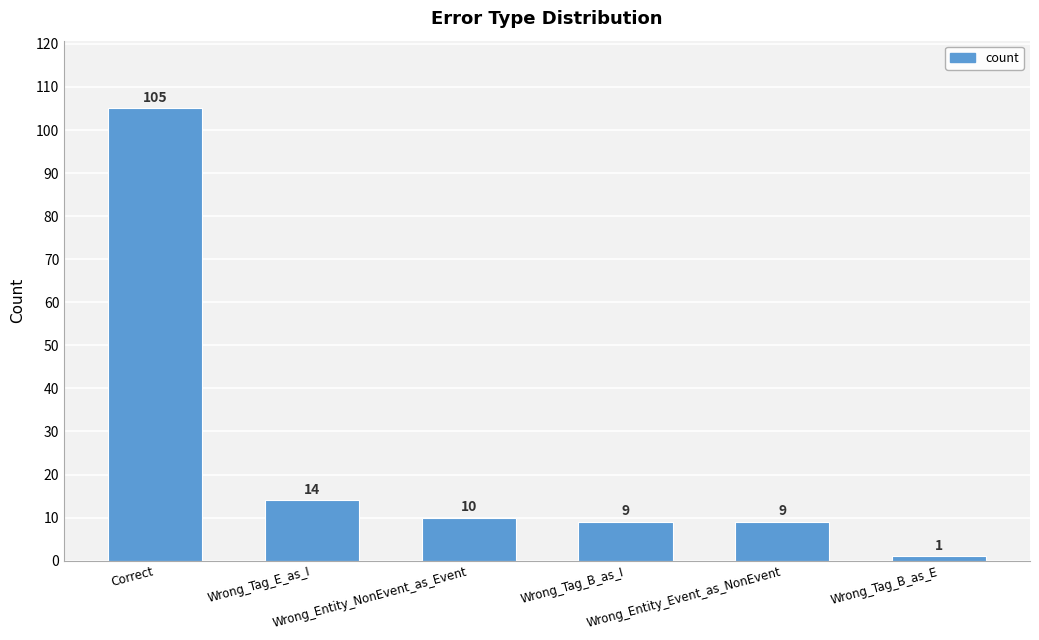

What is the difference between the maximum and minimum values?

104